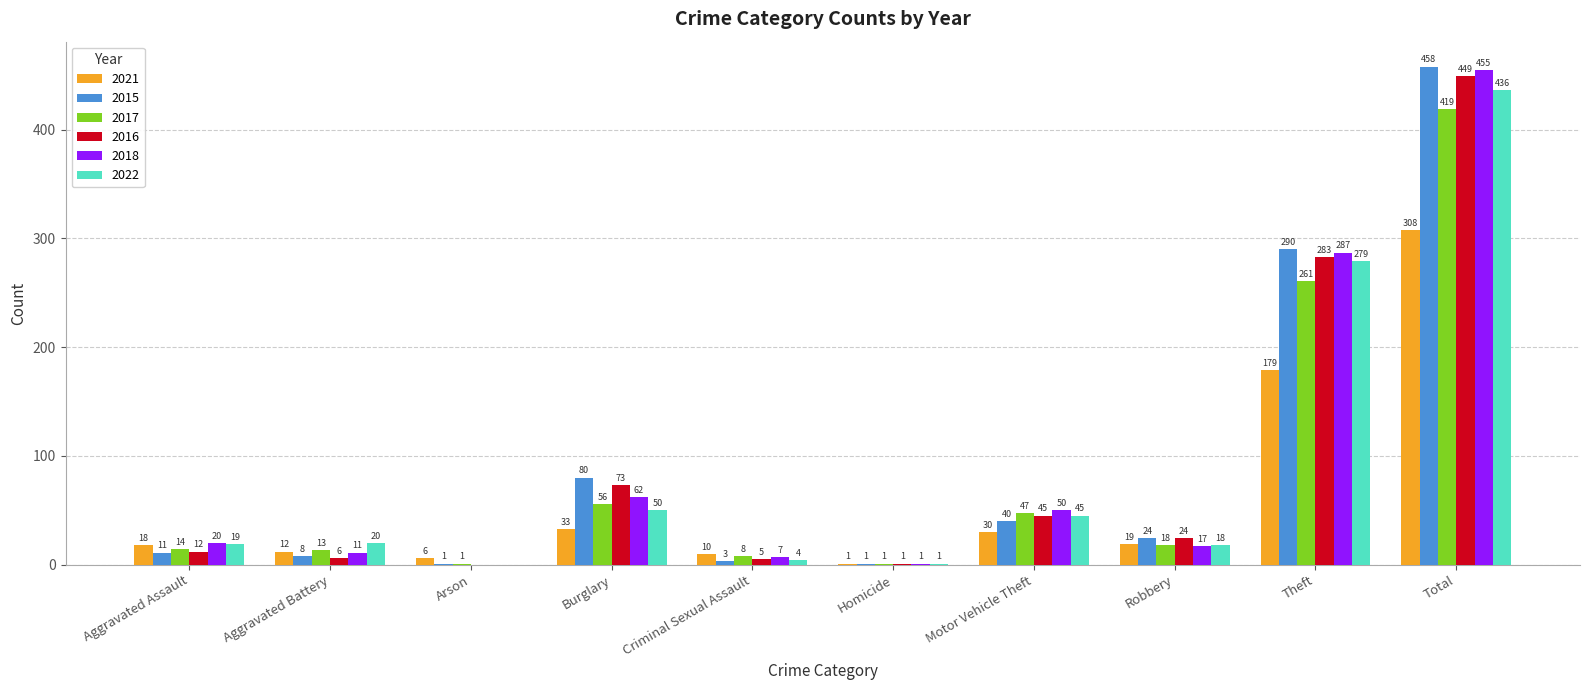

Is it true that 2021 equals 308 at Total?

True